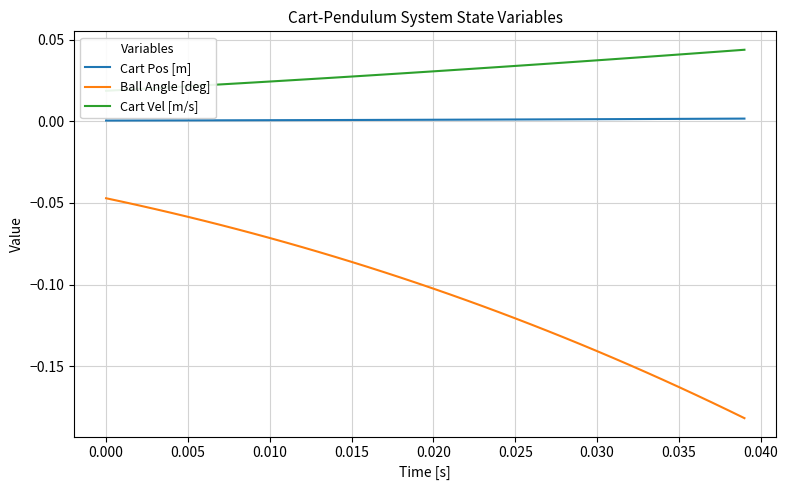

Count the number of categories in the chart.

40